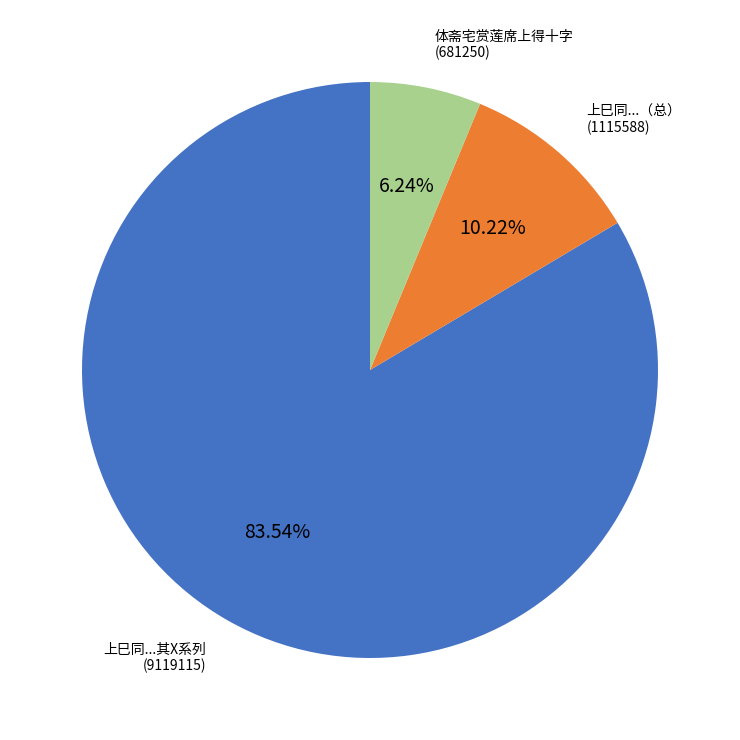

To the nearest percent, what is the difference between the largest and smallest slice percentages?

77%